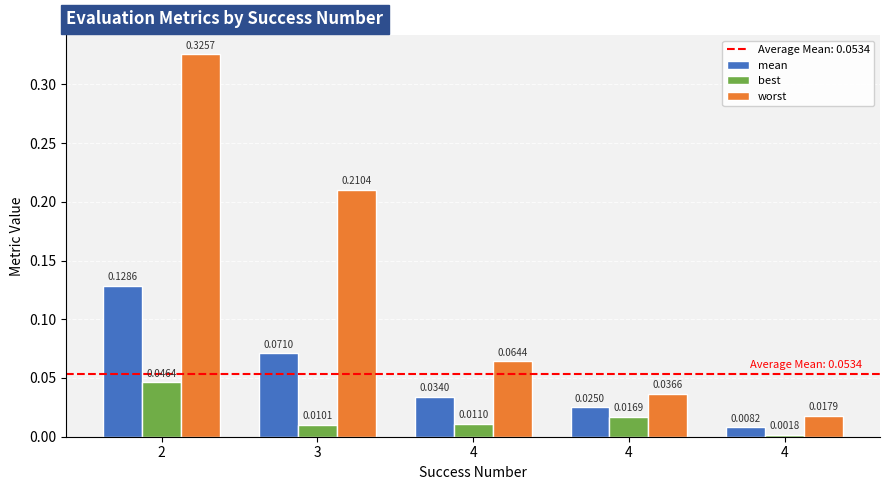

Is the value of best at 4 greater than the value of worst at 3?

No